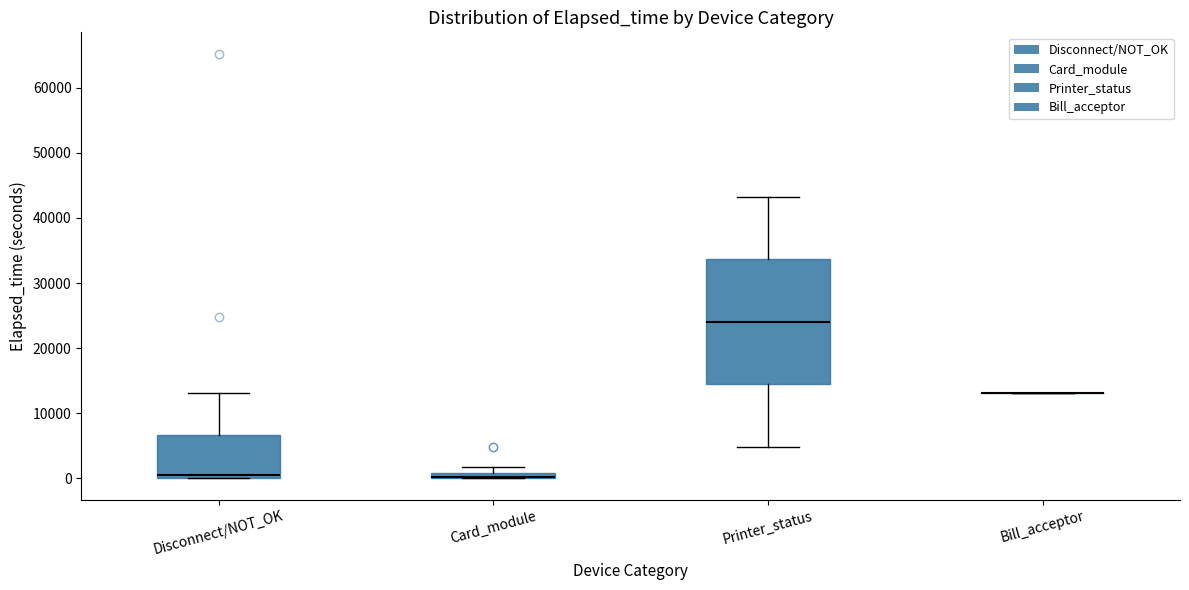

Which box is the tallest, from its lower edge to its upper edge?

Printer_status